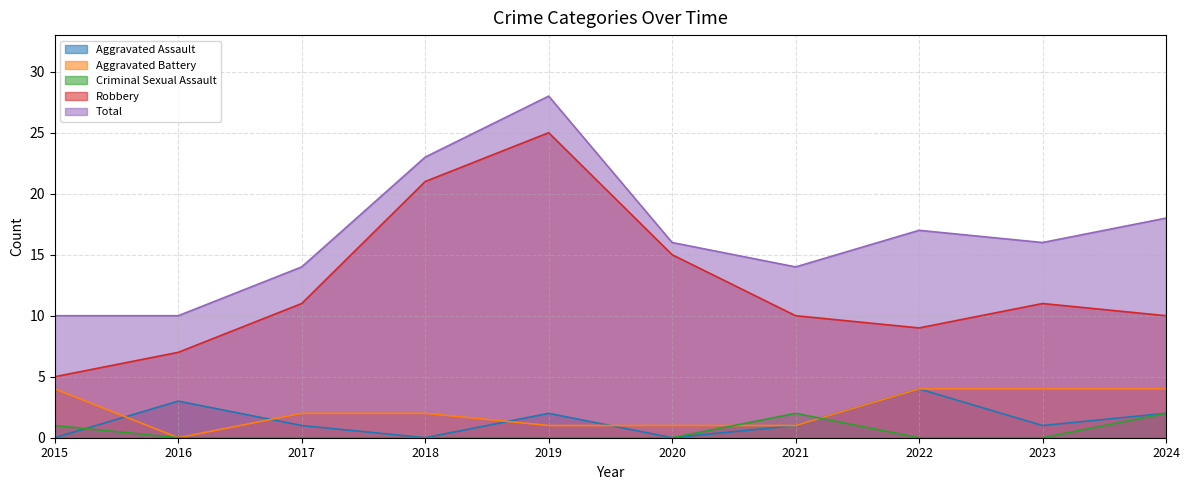

How many values in the Robbery series exceed 11?

3